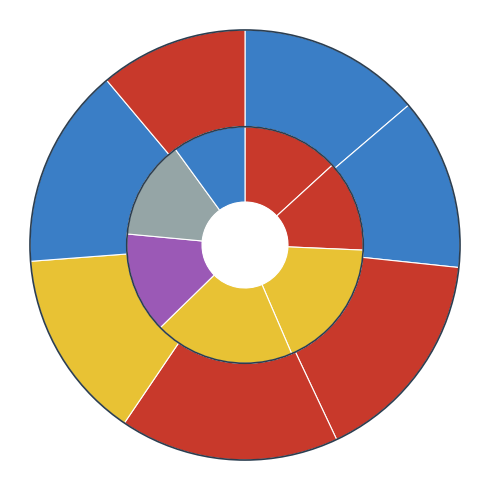

Rank the categories by value from highest to lowest.

2022-11-15, 2022-11-16, 2022-11-11, 2022-11-14, 2022-11-18, 2022-11-17, 2022-11-10